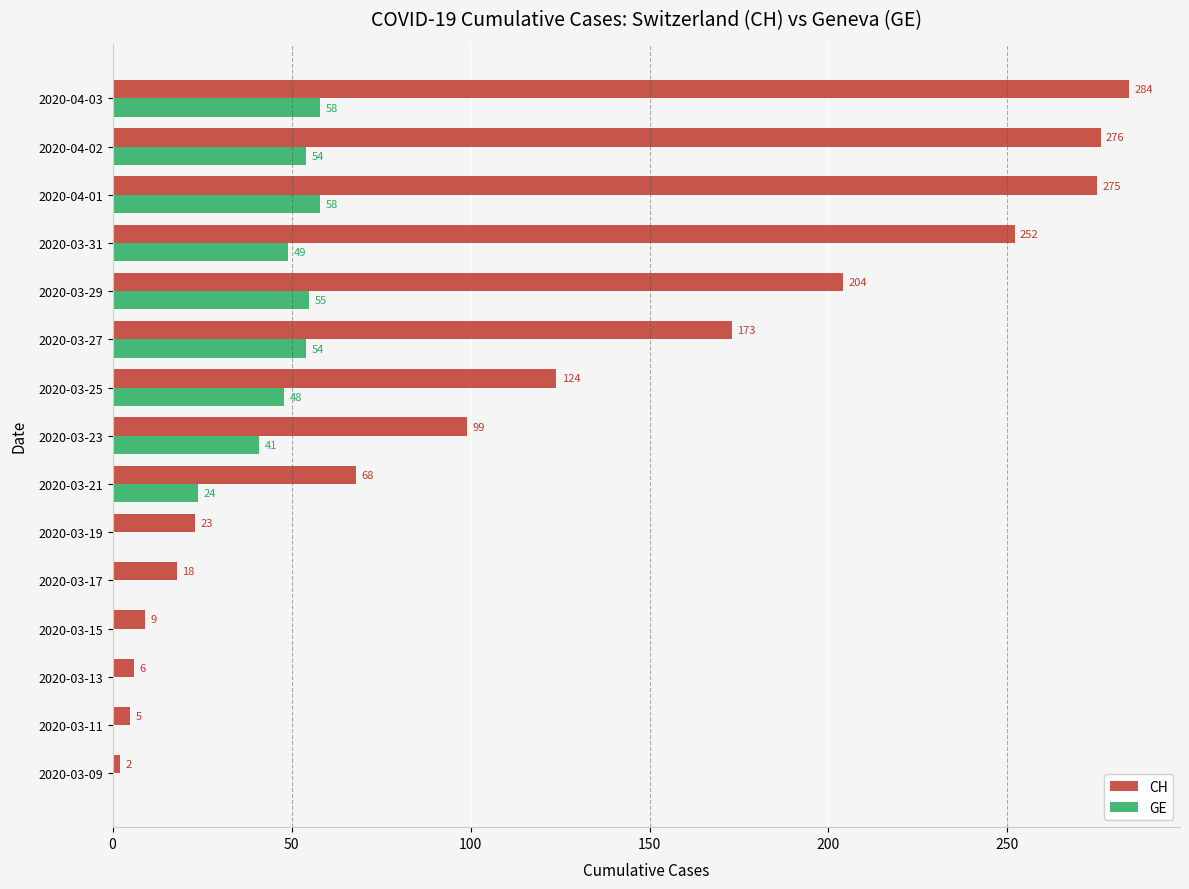

The value of GE at 2020-03-19 is 0. True or false?

True